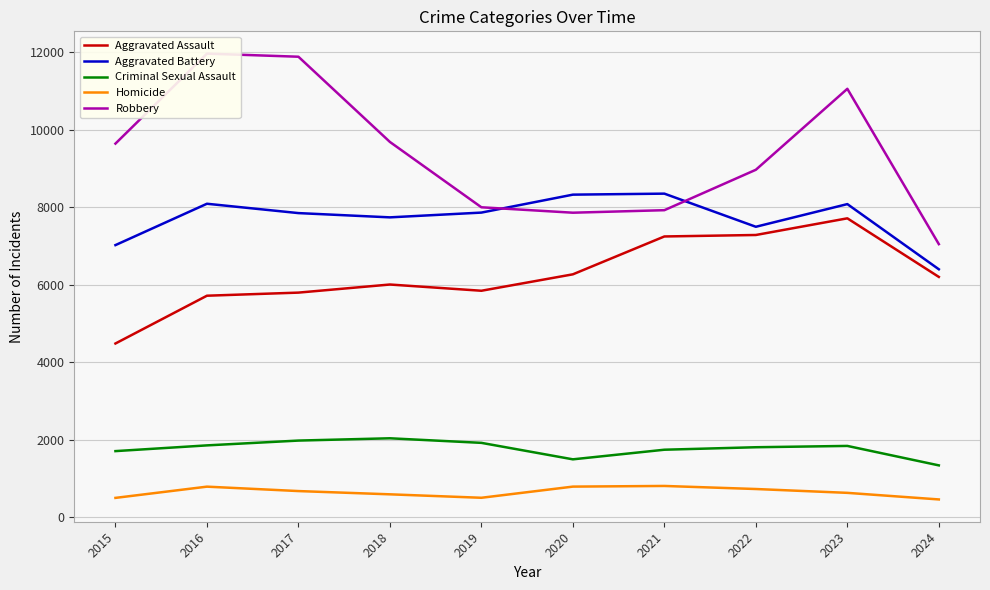

How many data points in Aggravated Battery are less than 7858?

5